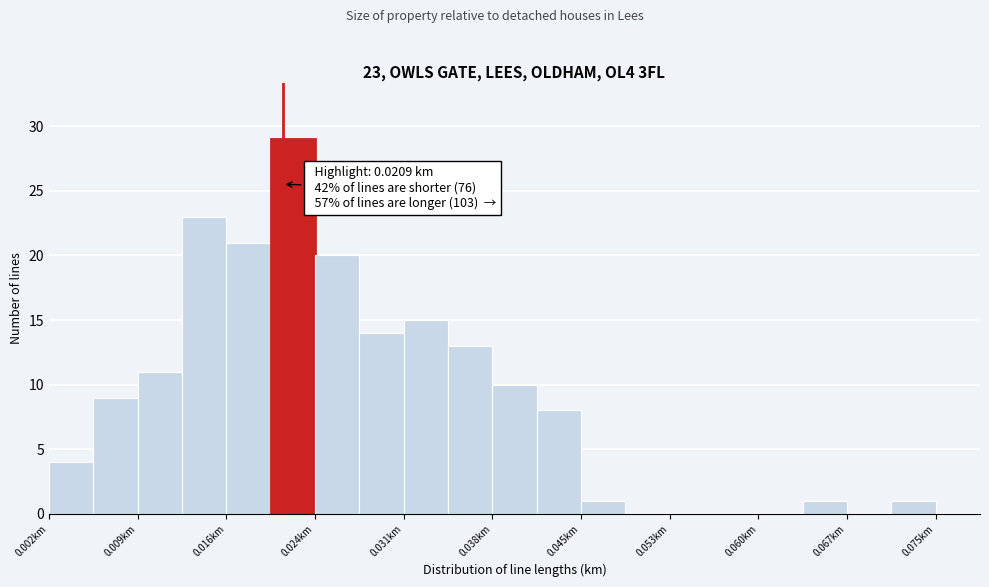

Around what value on the x-axis is the tallest bar? Give the approximate position of its centre, as read against the axis.

0.022